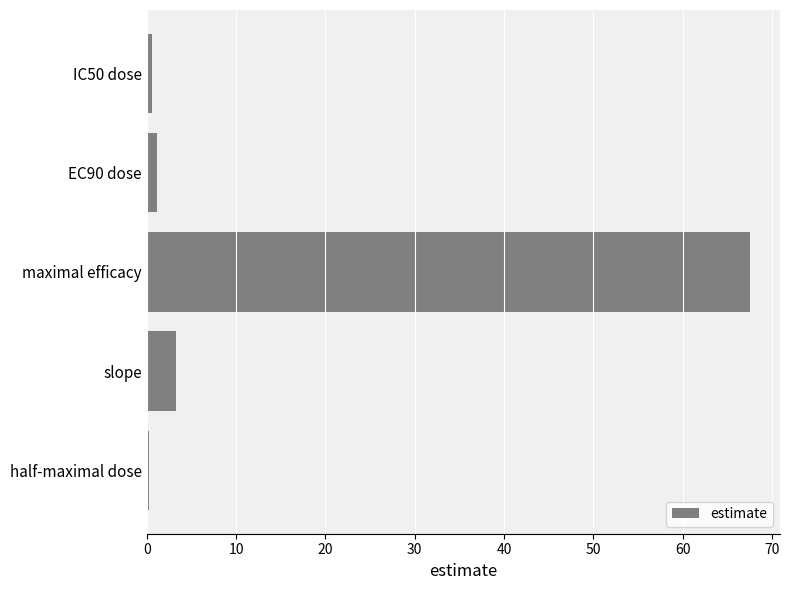

Which has a higher value, slope or EC90 dose?

slope